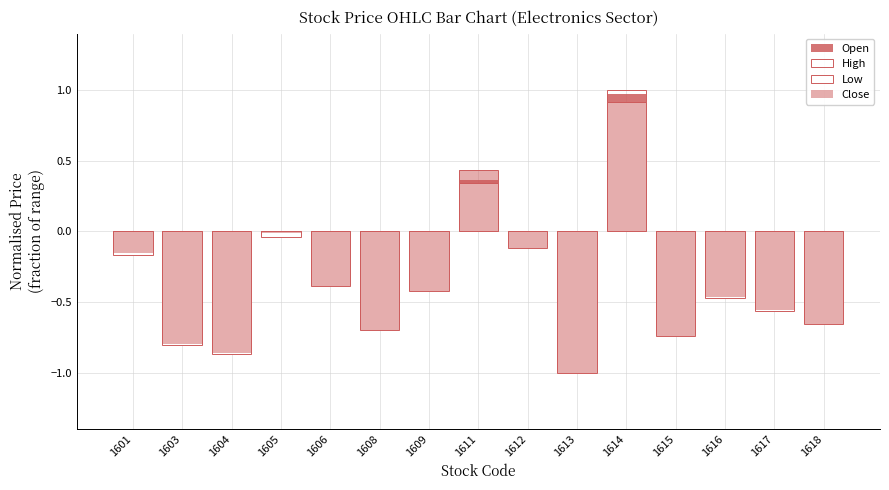

What is the sum of all Open values?

-5.5